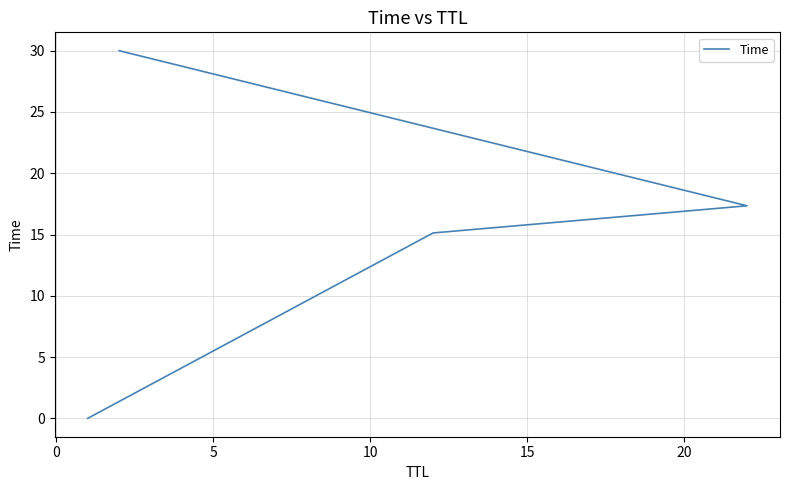

What is the difference between the maximum and minimum values?

30.0